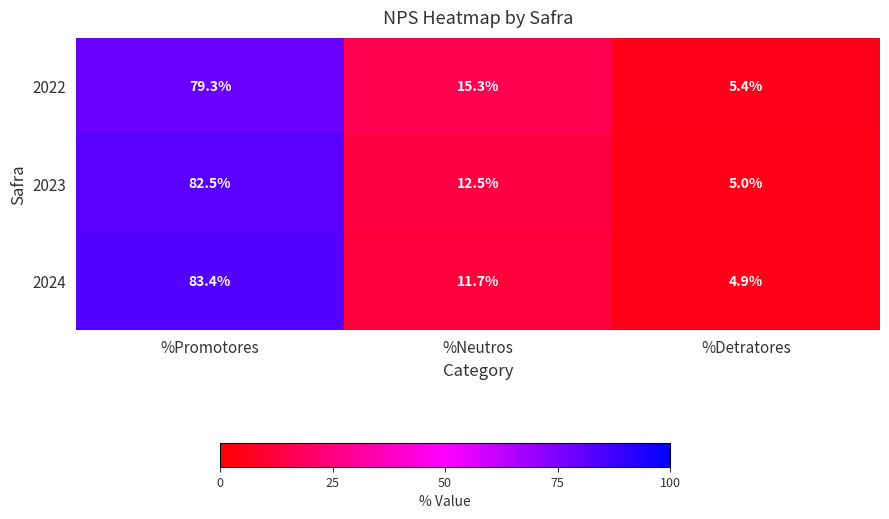

What is the minimum value shown in the chart?

4.9